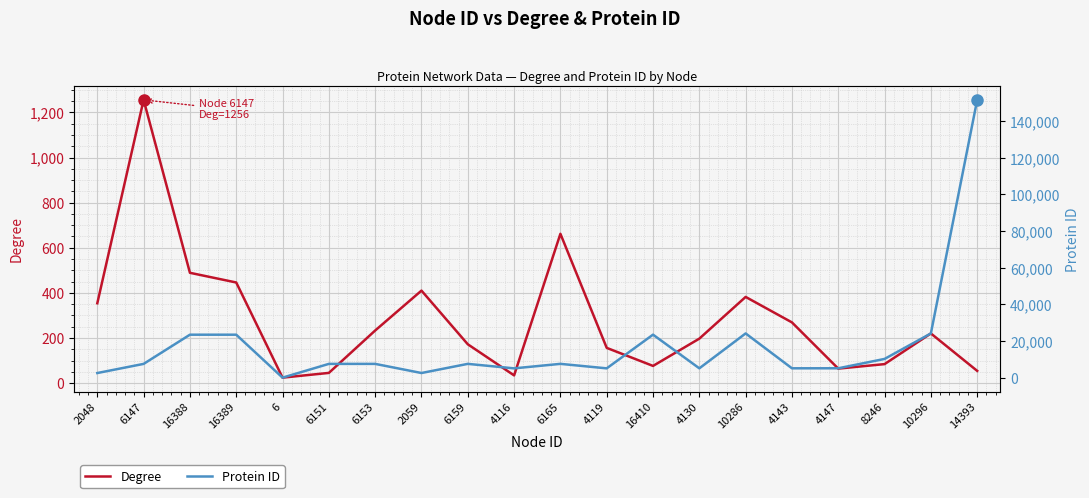

Read the Protein ID value at 16410, to the nearest 100.

23500